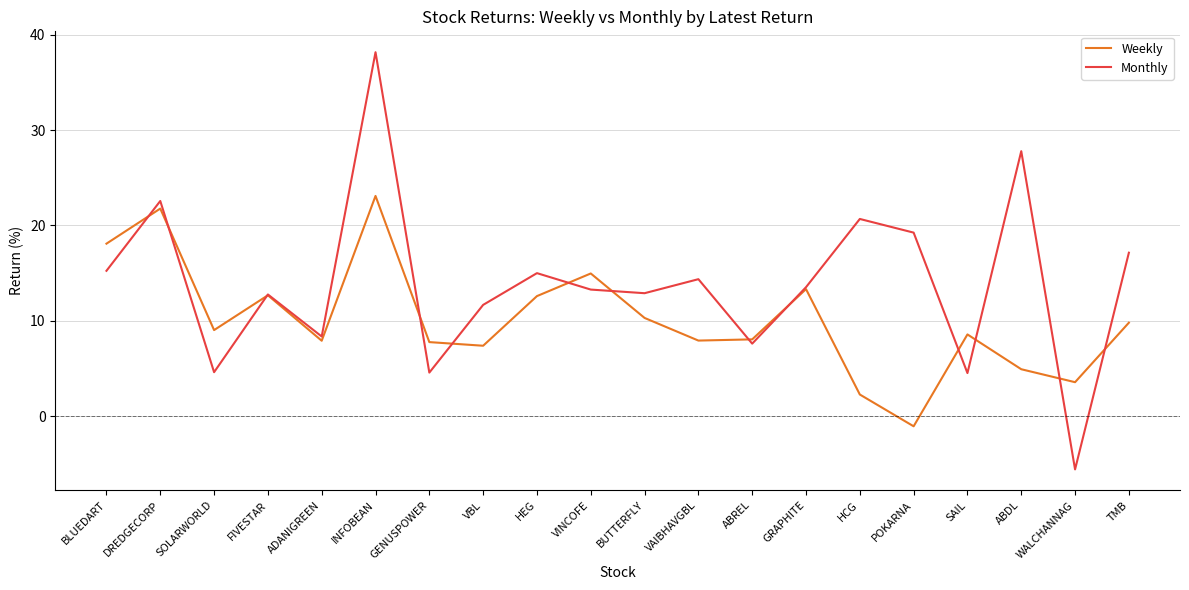

Read the Weekly value at WALCHANNAG.

3.6